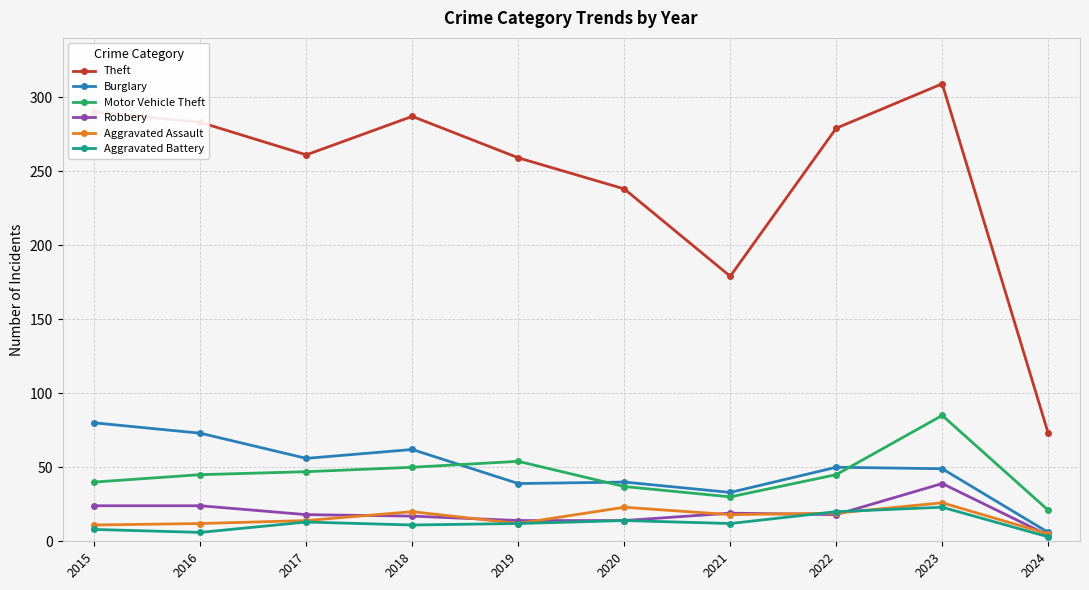

The Burglary series shows 73 at 2016. True or false?

True